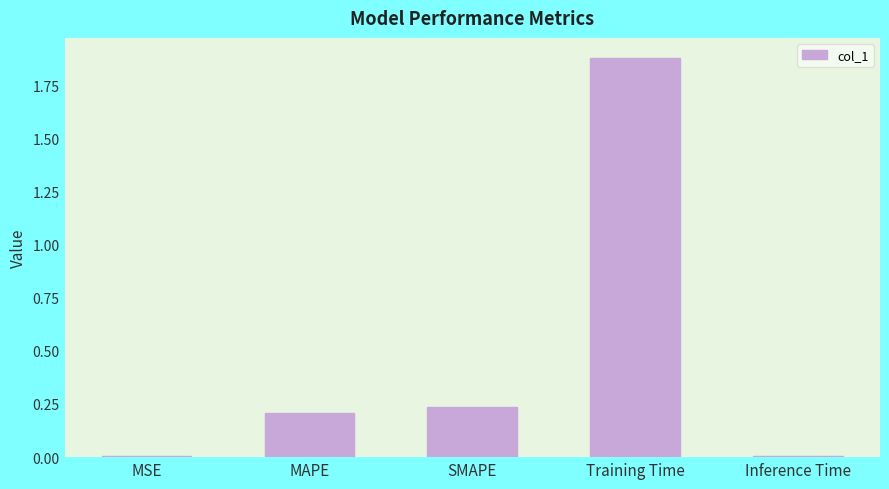

What is the change in value from MSE to Training Time?

+1.9